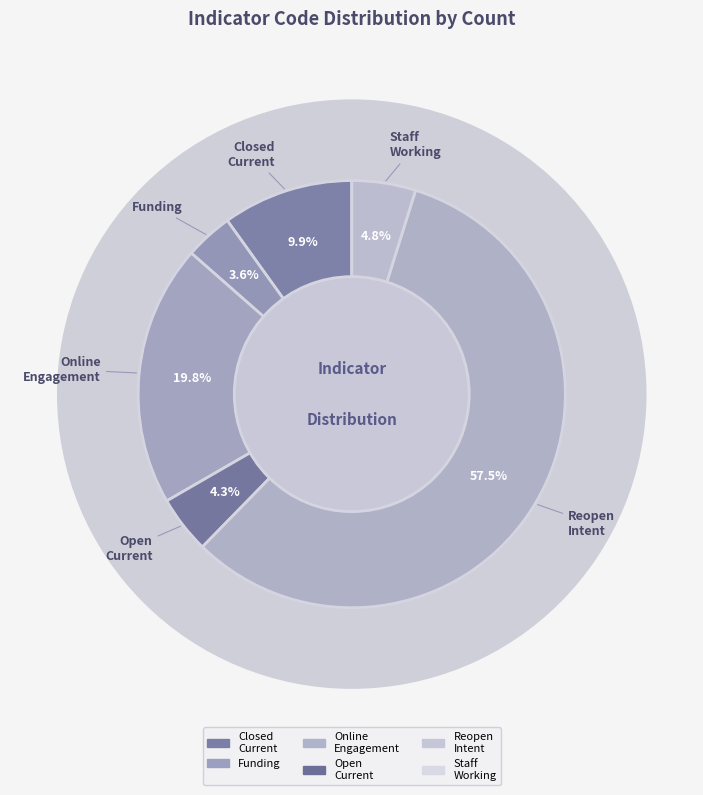

To the nearest percent, what is the combined percentage of open_cur and staff_working?

9%